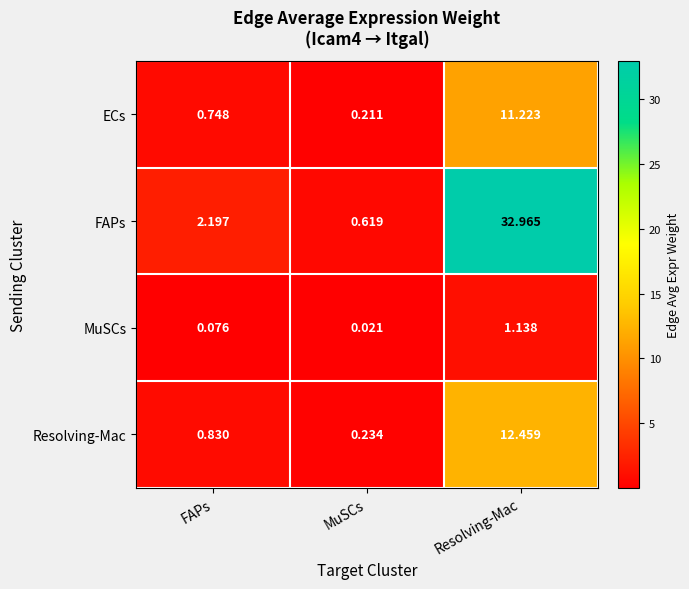

Which category has the highest value in the ECs series?

Resolving-Mac